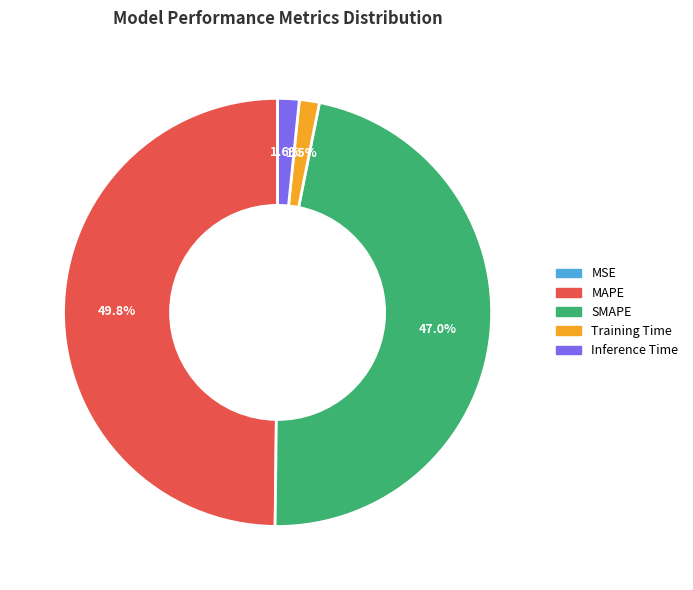

To the nearest percent, what is the difference between the SMAPE and MAPE slice percentages?

3%